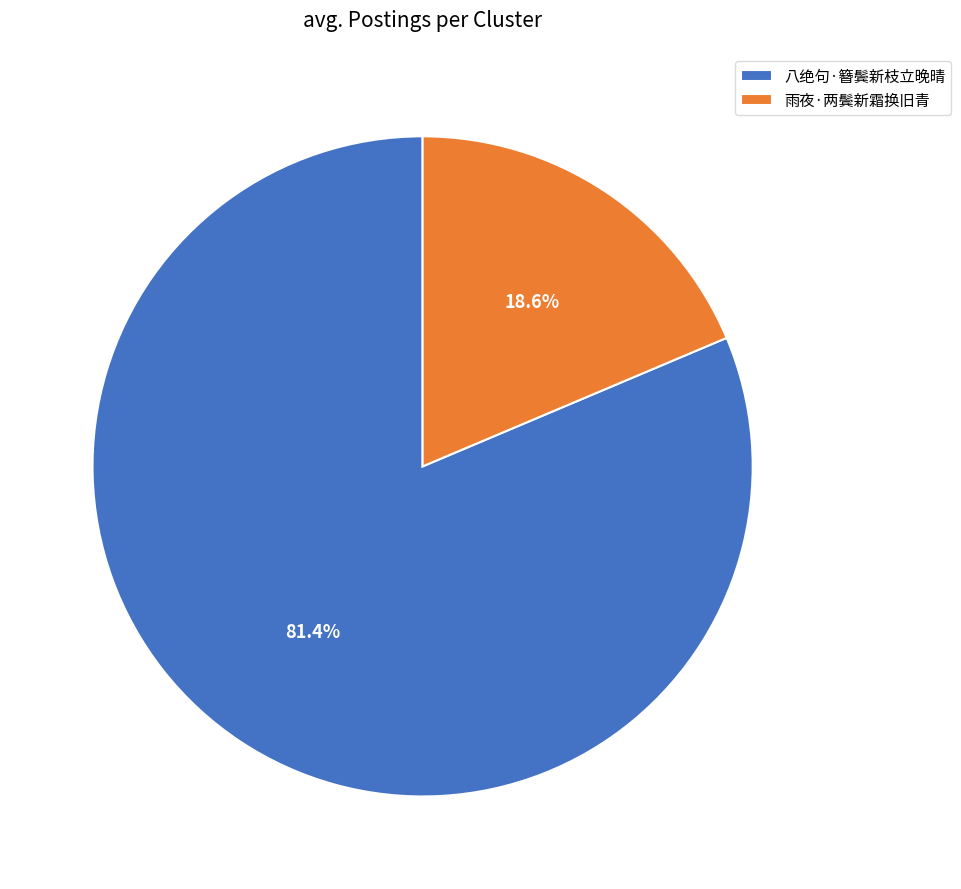

True or false: 八绝句·簪鬓新枝立晚晴 accounts for 81% of the total.

True